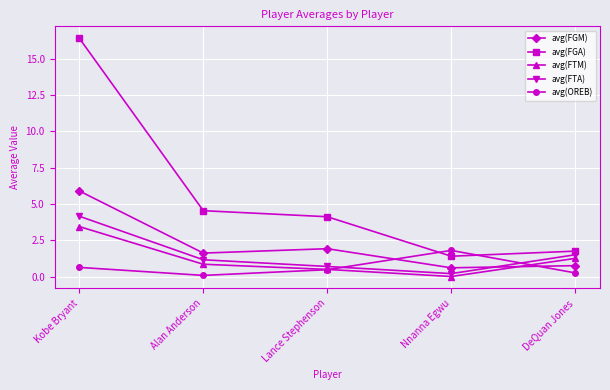

Which series has the widest spread of values?

avg(FGA)